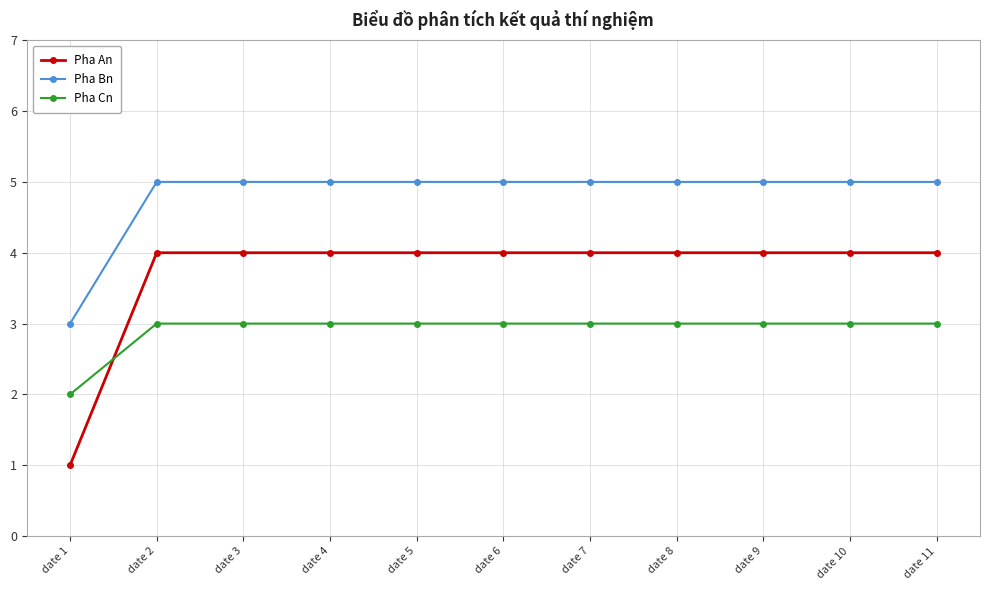

At how many categories does at least one series exceed 4?

10